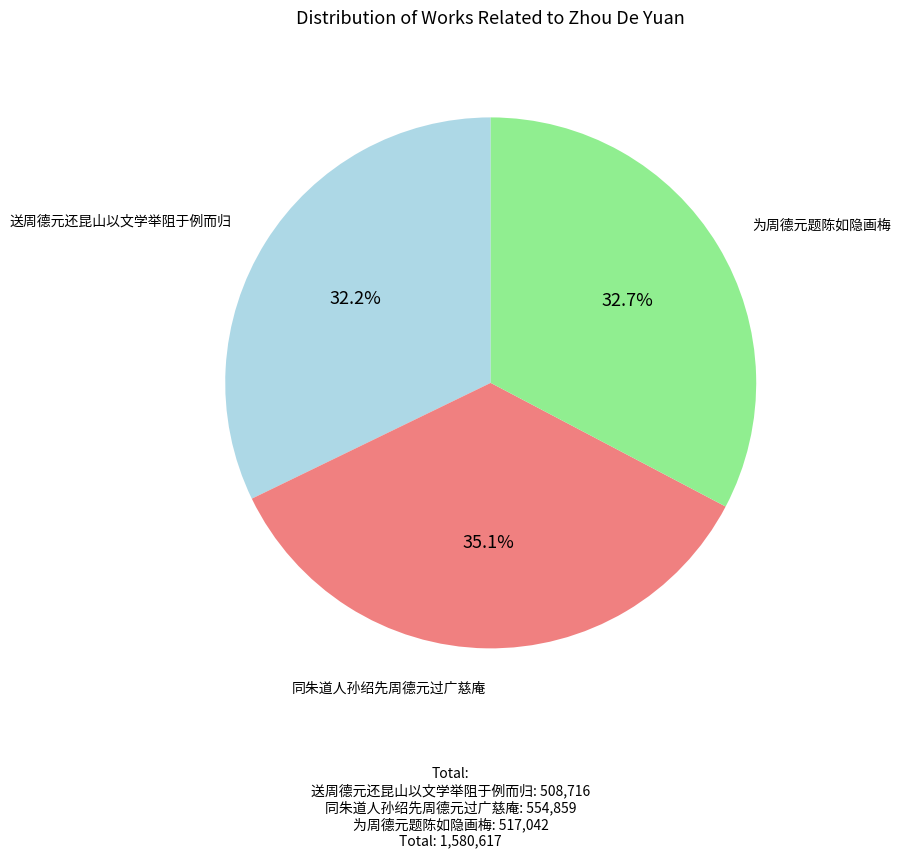

What percentage is the 送周德元还昆山以文学举阻于例而归 slice, to the nearest percent?

32%